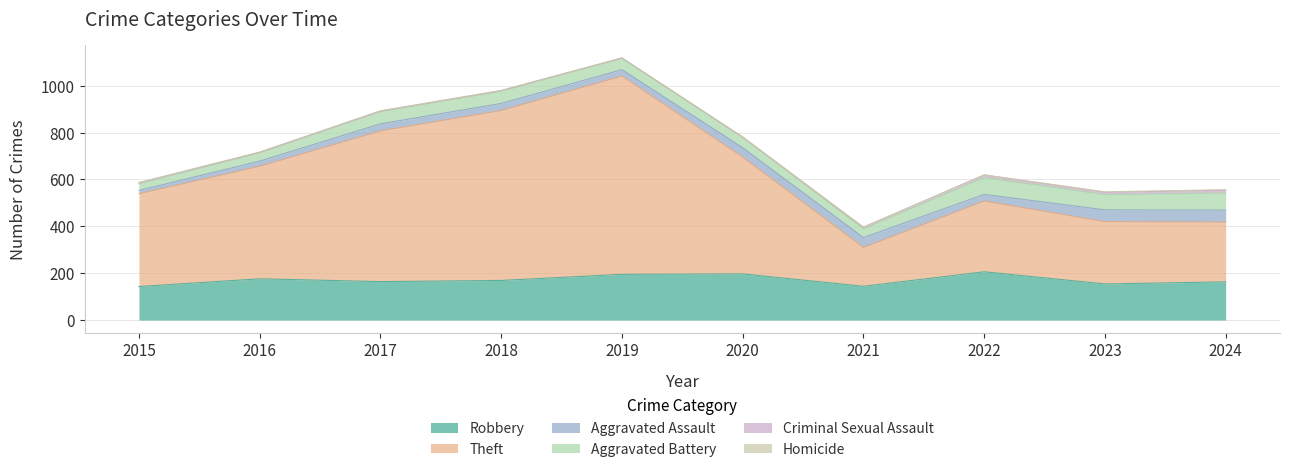

True or false: Robbery has a value of 85 at 2018.

False